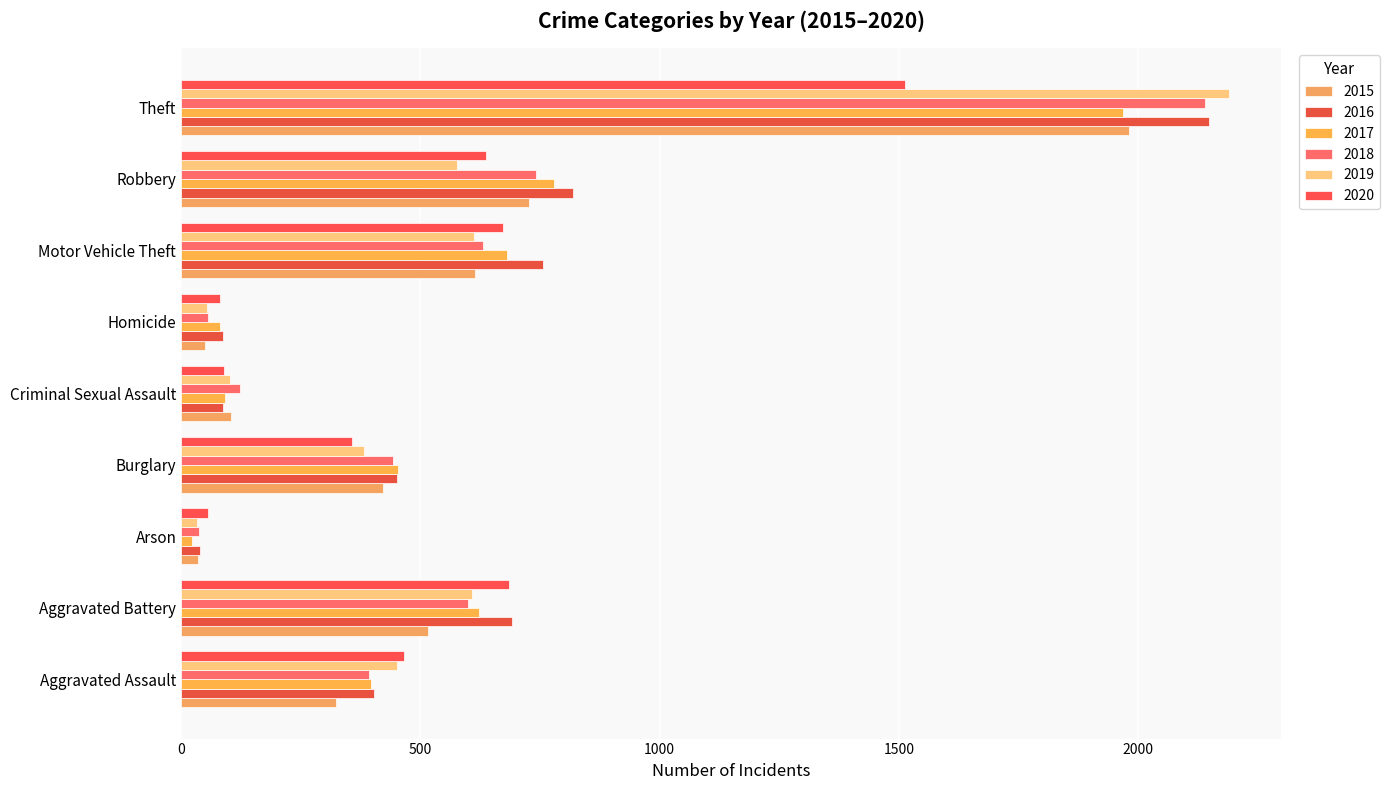

What is the difference between the highest and lowest values at Aggravated Assault?

143